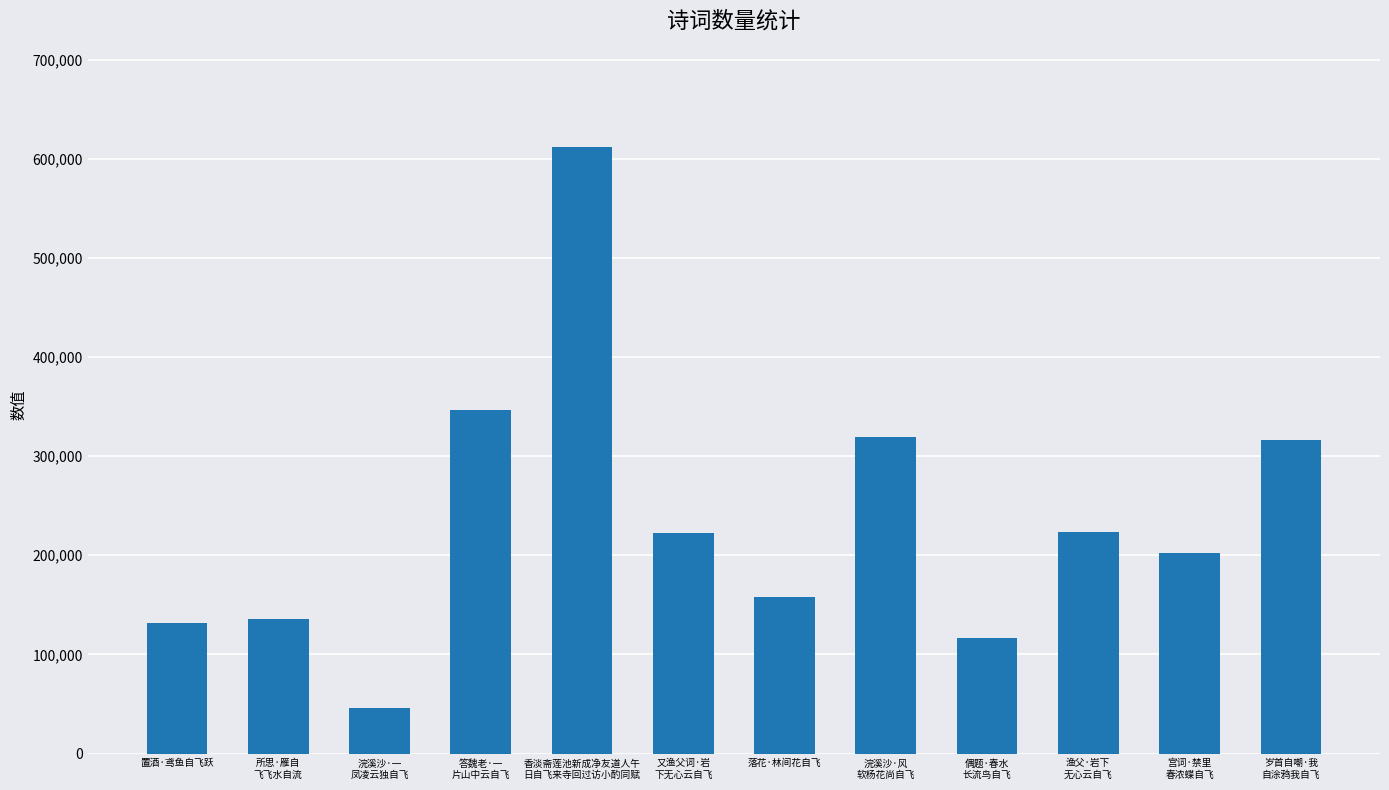

Count the number of data series in this chart.

1